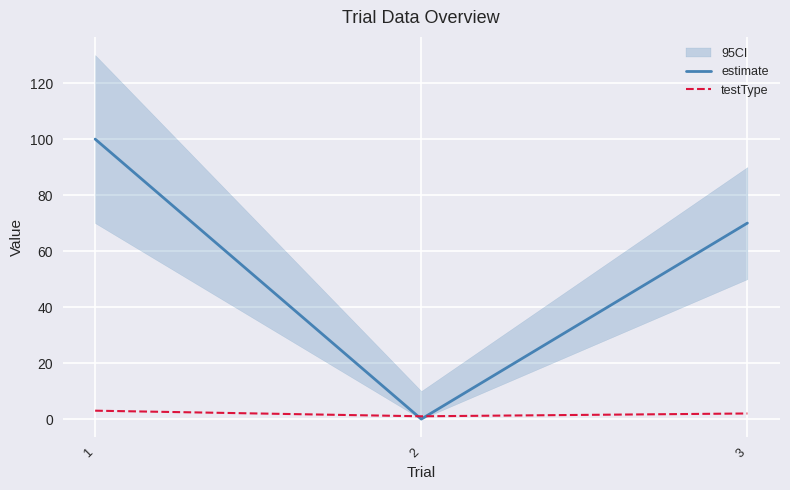

At how many categories does at least one series exceed 0?

3